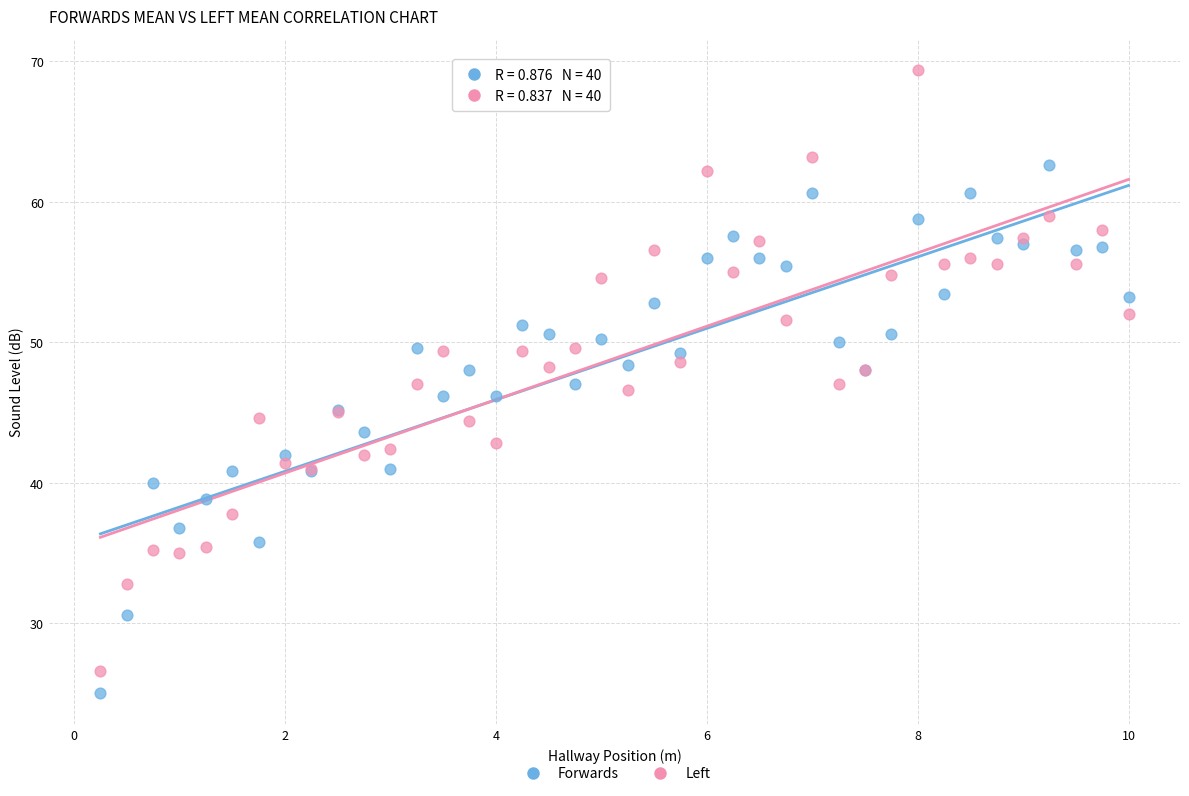

Which series contains the lowest Y value?

Forwards